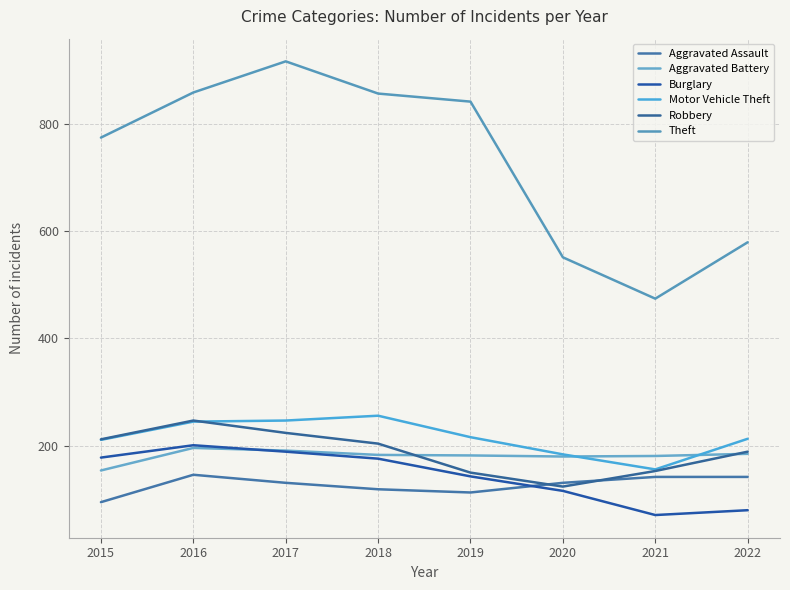

How many times do Aggravated Assault and Robbery cross each other?

2